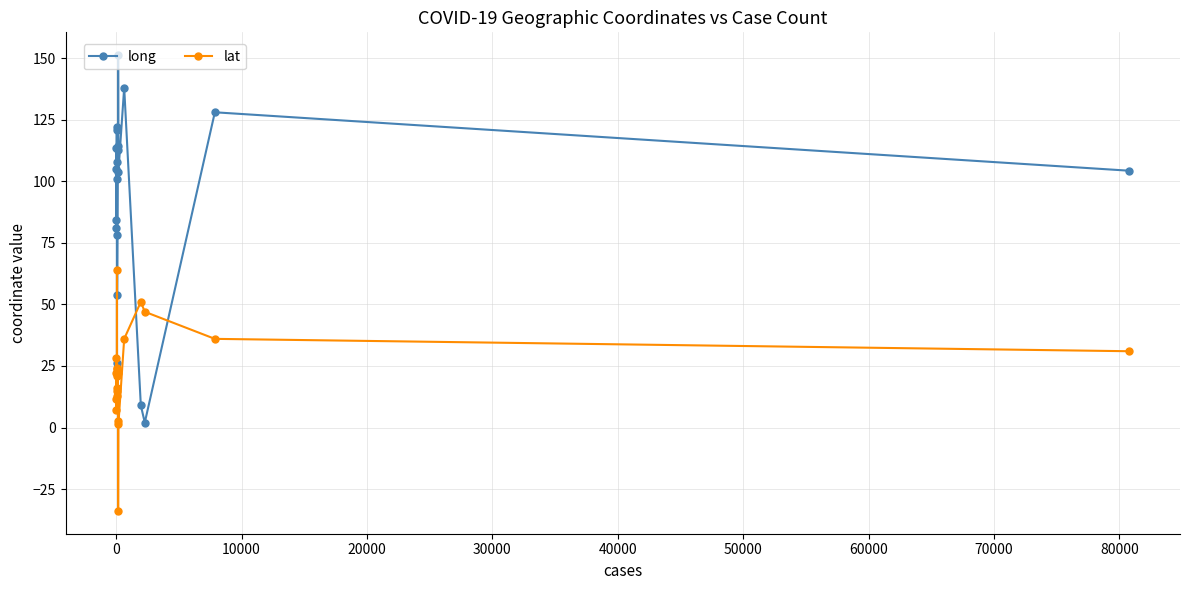

What is the spread (max minus min) of values at 20000?

91.4